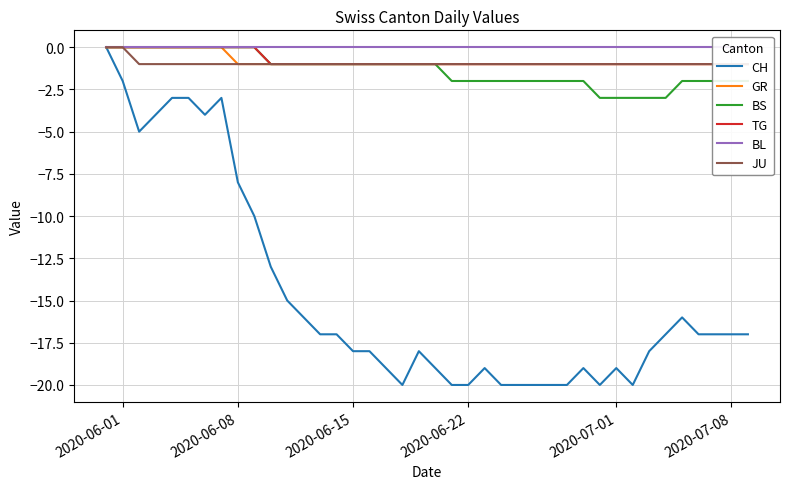

Is this an area chart (filled region under the line)?

No